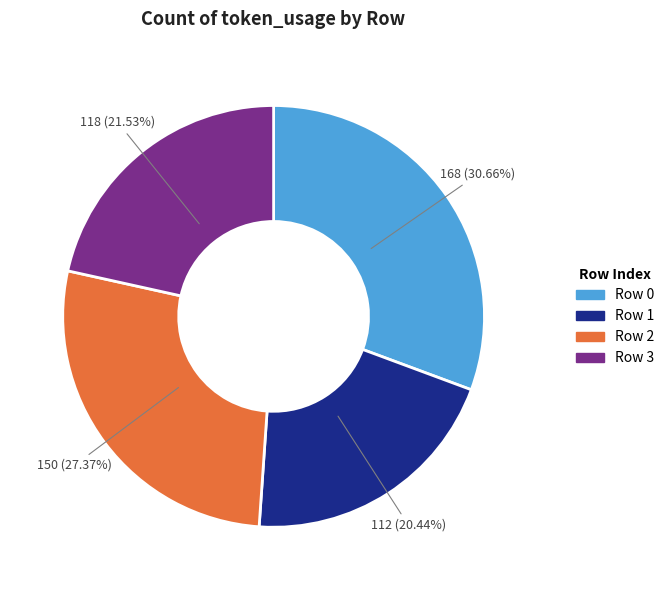

Is it true that Row 2 is 27% of the pie?

True